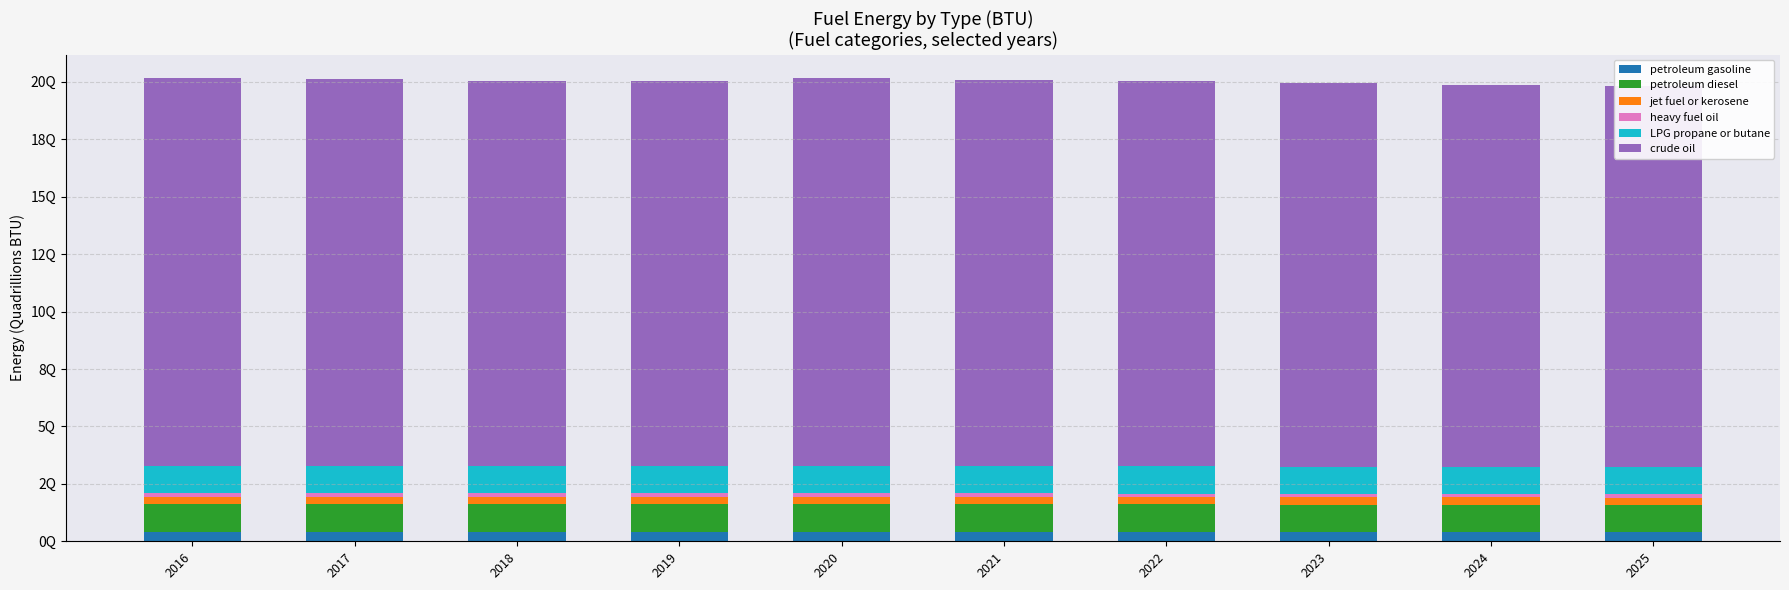

Read the petroleum diesel value at 2025.

1.2